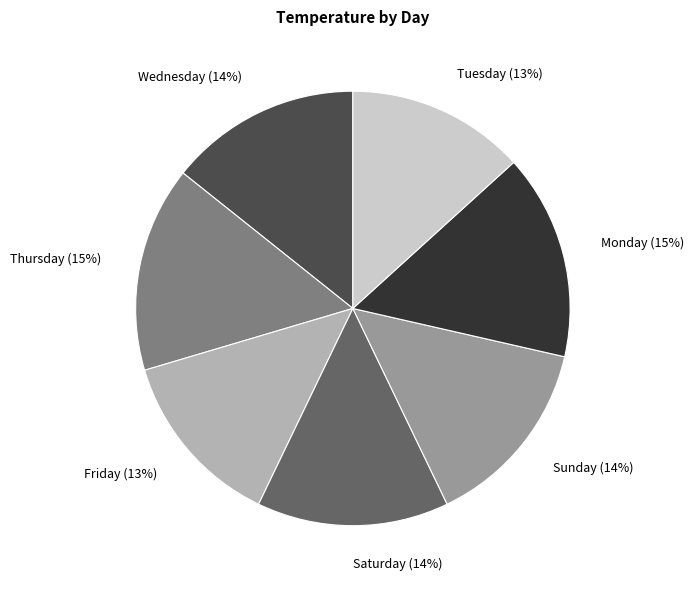

Does Friday account for over 50% of the chart?

No